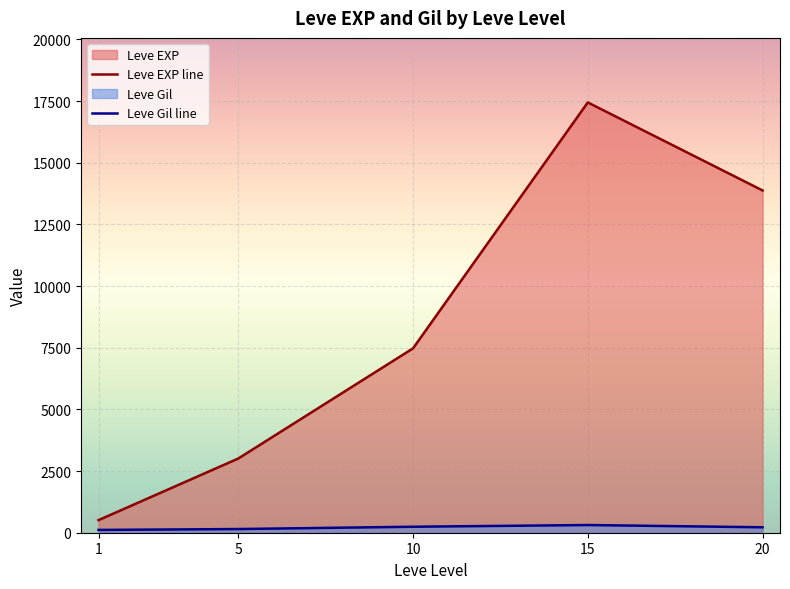

What is the difference between the maximum and minimum values in the Leve EXP line series?

16934.8